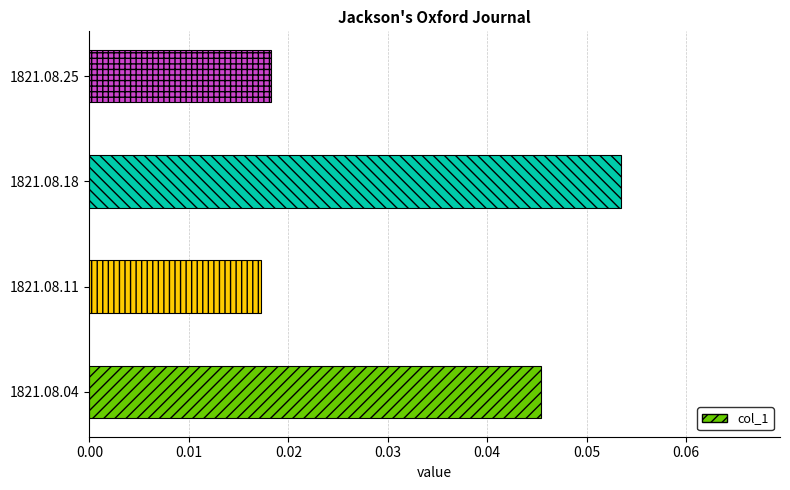

List the labels in order of value, largest first.

1821.08.18, 1821.08.04, 1821.08.25, 1821.08.11